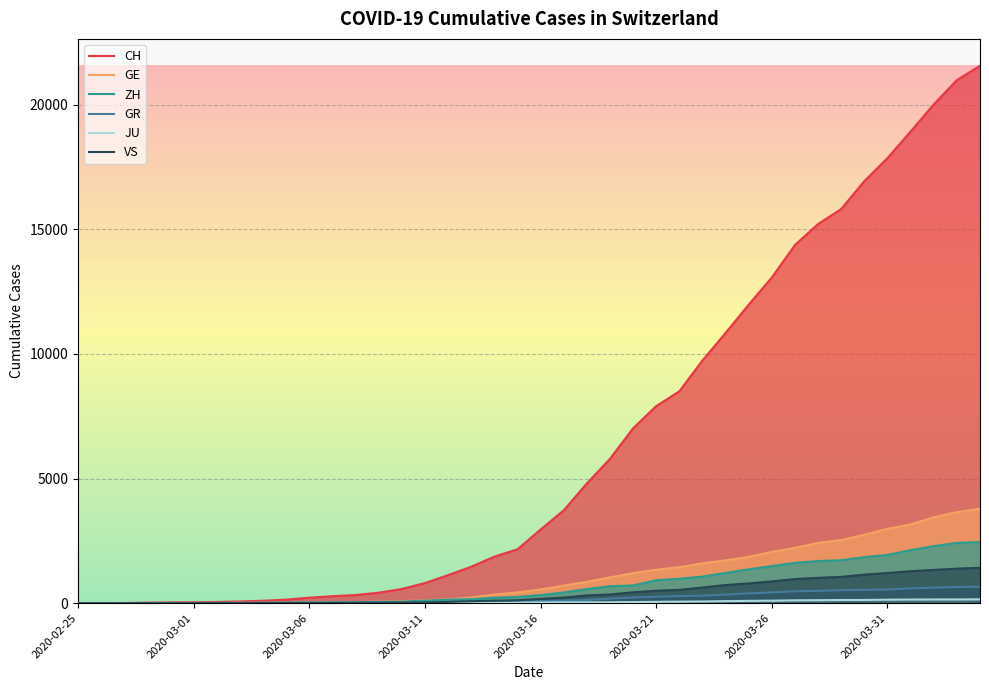

Which series has the widest spread of values?

CH